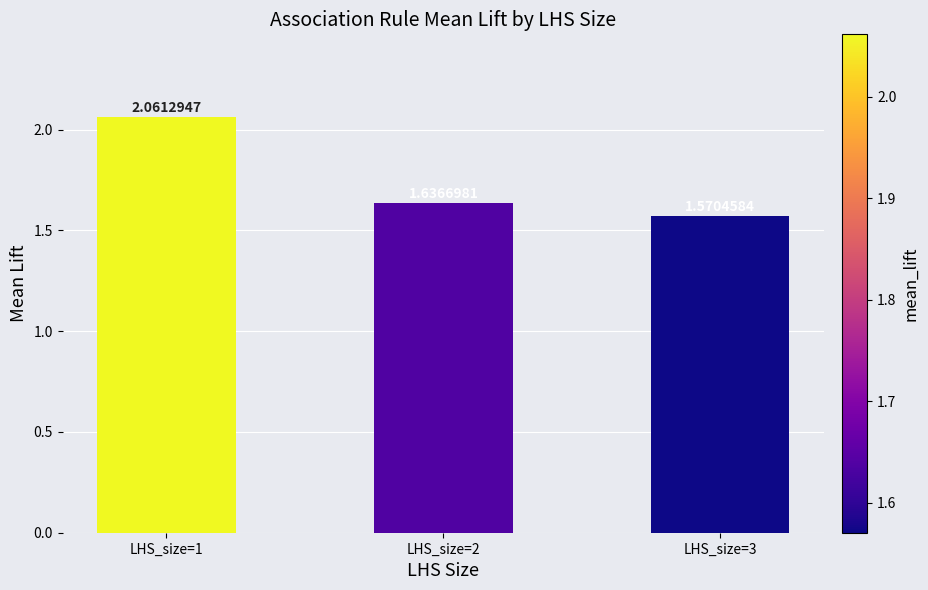

List the labels in order of value, smallest first.

LHS_size=3, LHS_size=2, LHS_size=1